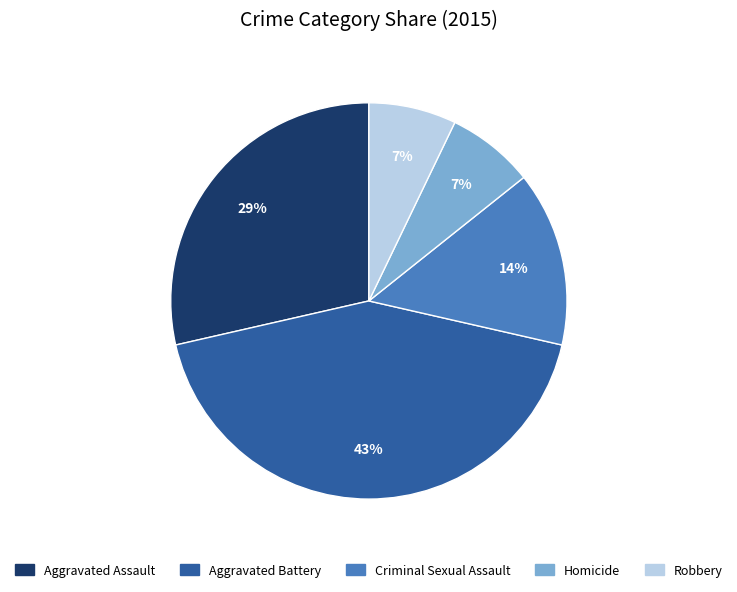

To the nearest percent, what is the difference between the Aggravated Battery and Homicide slice percentages?

36%